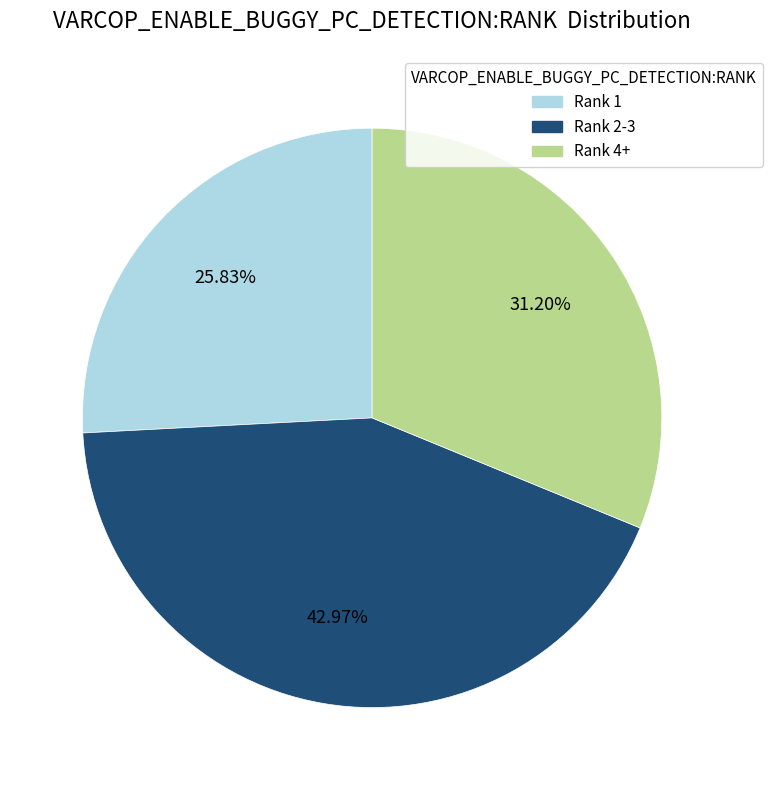

What is the largest slice in the pie chart?

Rank 2-3